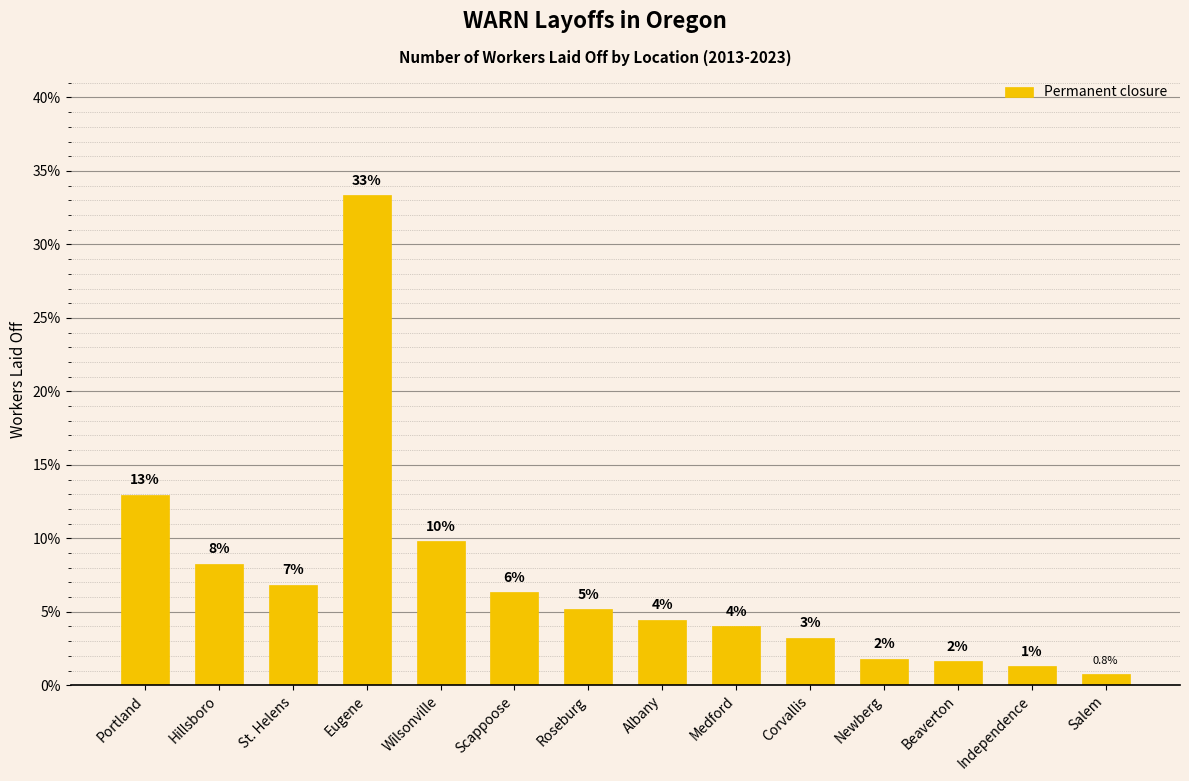

Does the chart contain stacked bars?

No